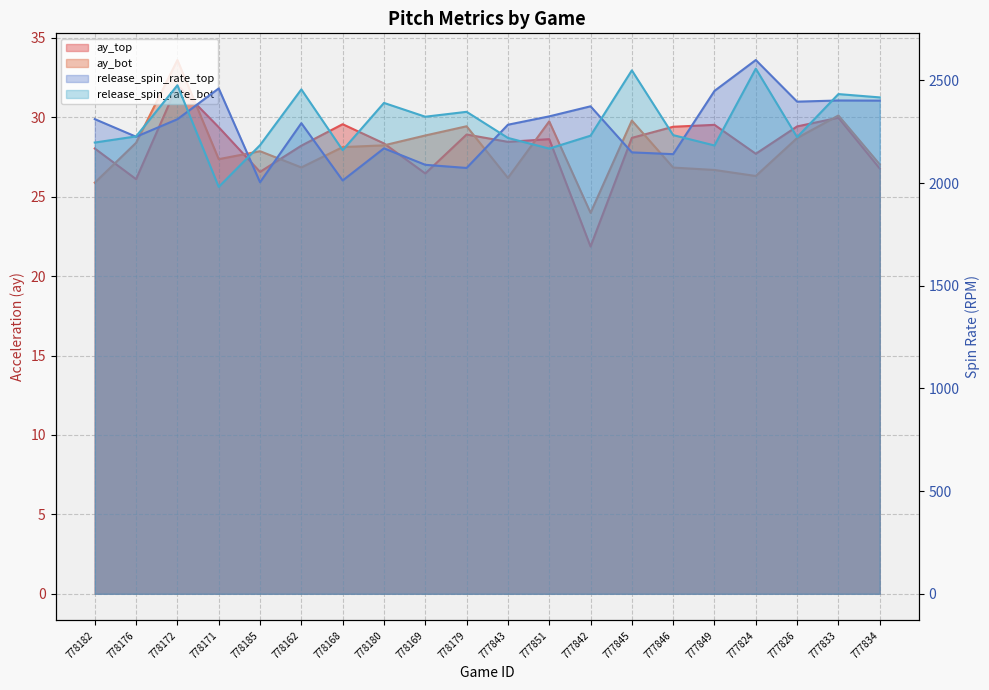

What is the maximum value for ay_bot?

33.6